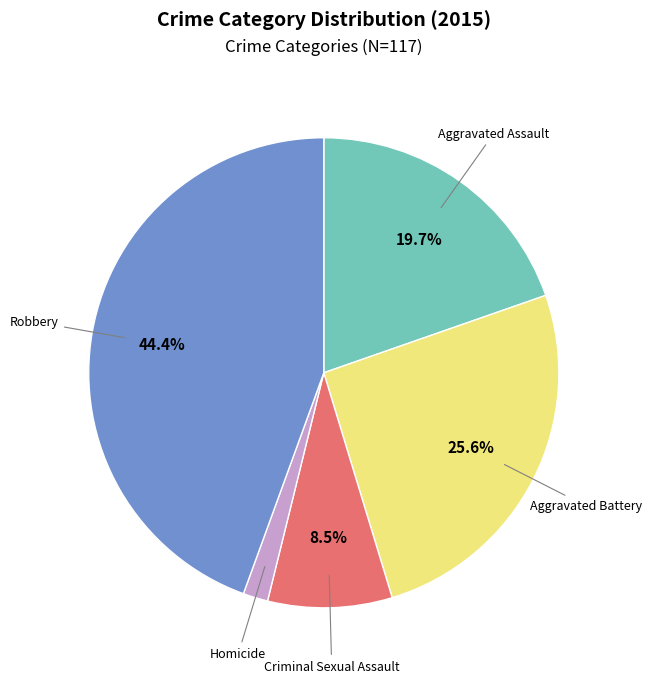

Is there any slice that represents more than half of the pie?

No